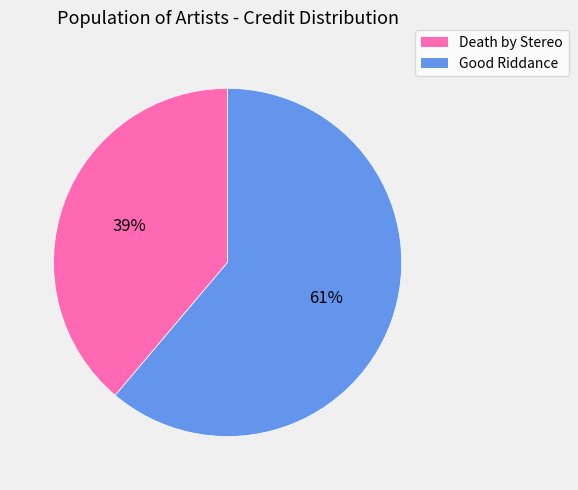

To the nearest percent, what percentage of the pie is Death by Stereo?

39%